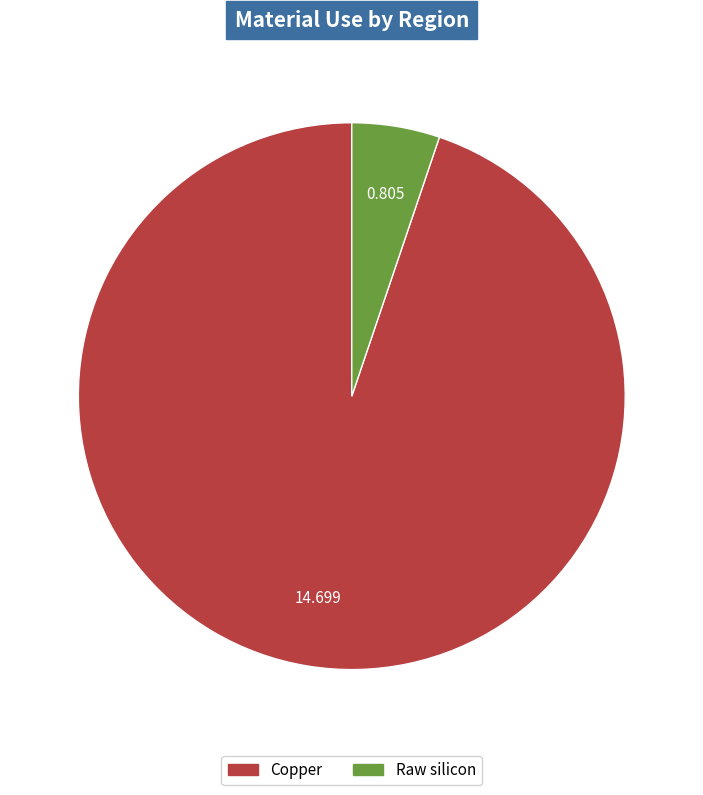

Does any single category account for the majority?

Yes